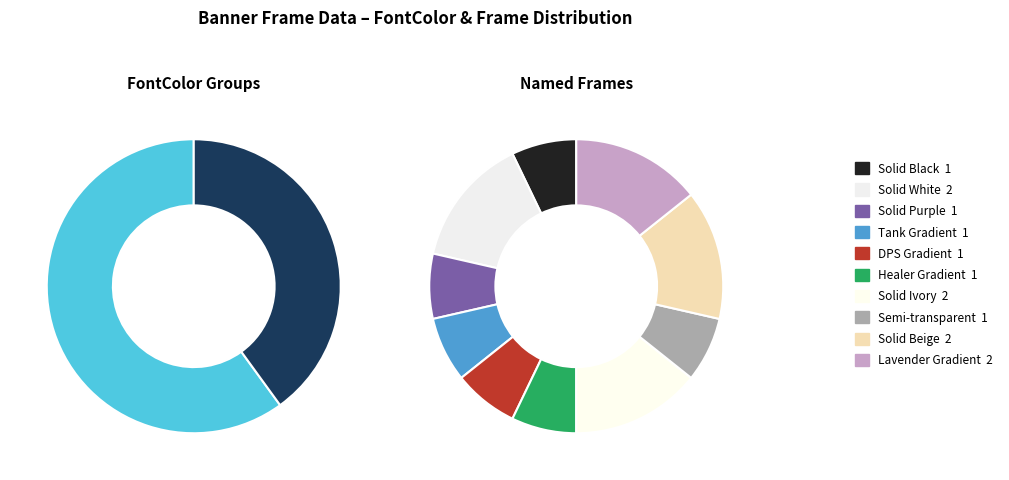

Is it true that Semi-transparent is 15% of the pie?

False